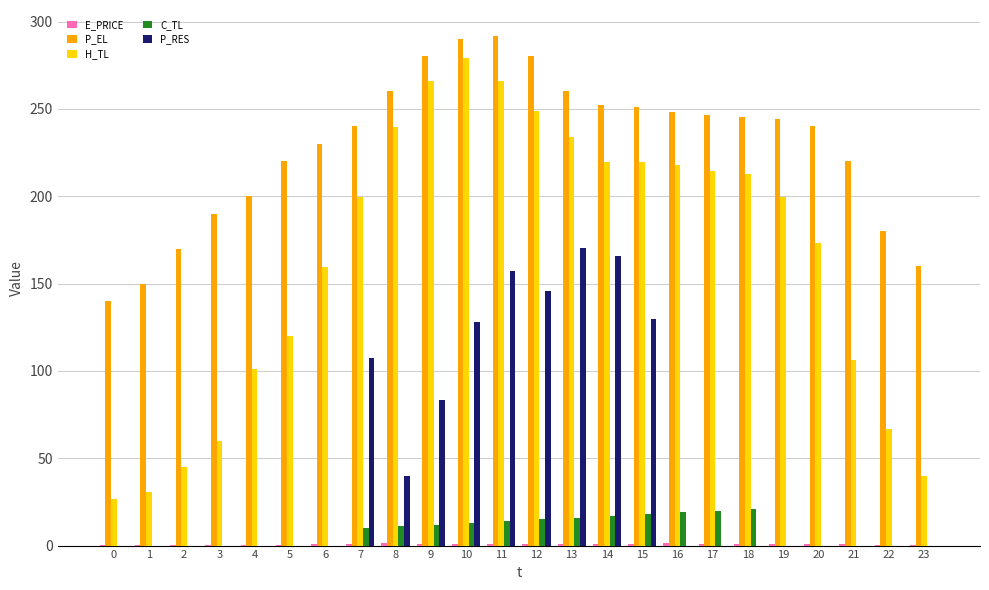

What is the sum of all H_TL values?

3945.4